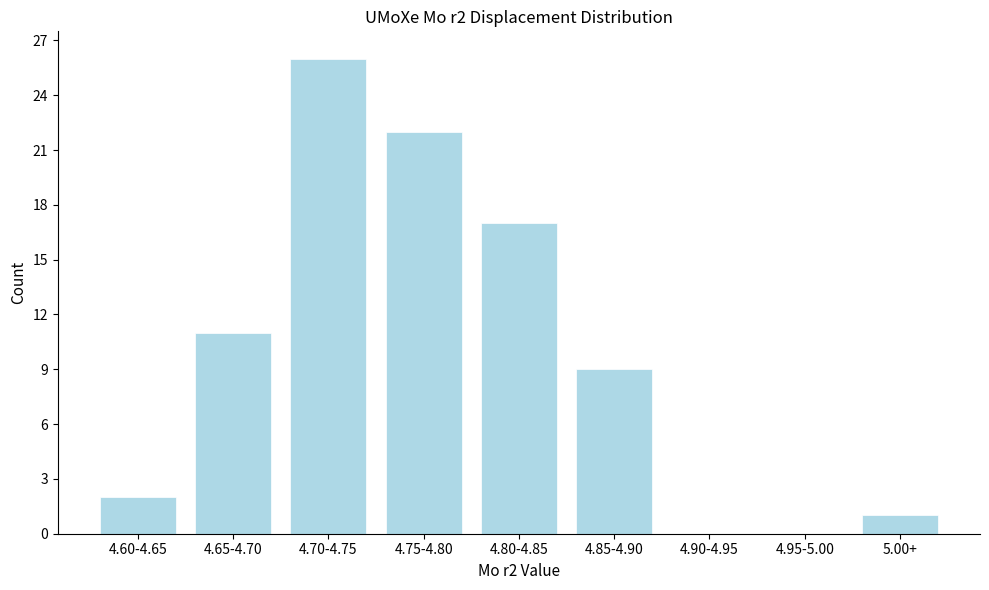

Reading right to left, what are all the values shown in this chart?

5.00+=1	4.95-5.00=0	4.90-4.95=0	4.85-4.90=9	4.80-4.85=17	4.75-4.80=22	4.70-4.75=26	4.65-4.70=11	4.60-4.65=2